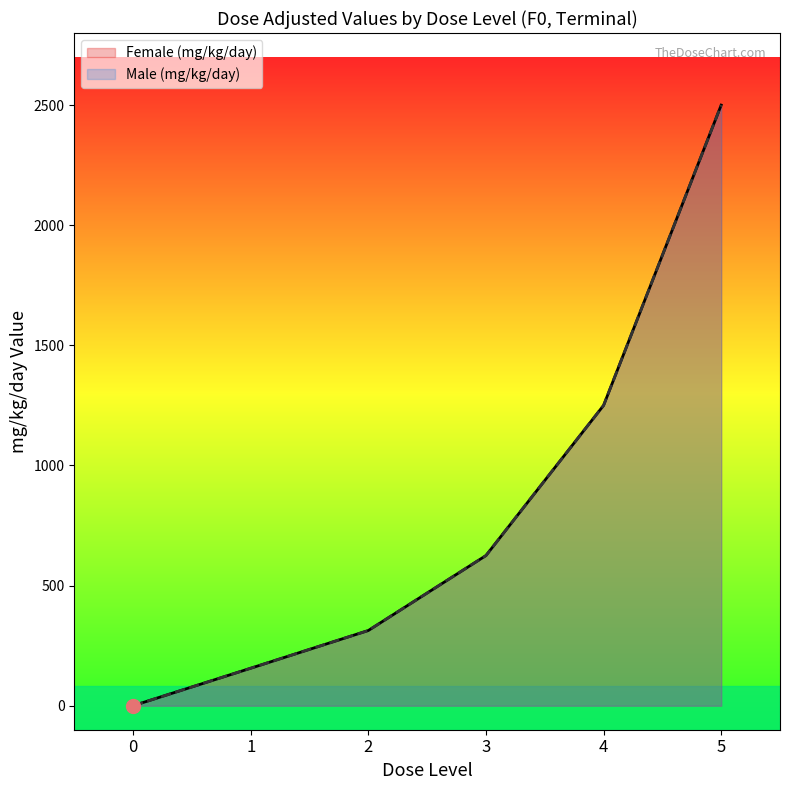

How many positive values does the Female (mg/kg/day) series have?

5